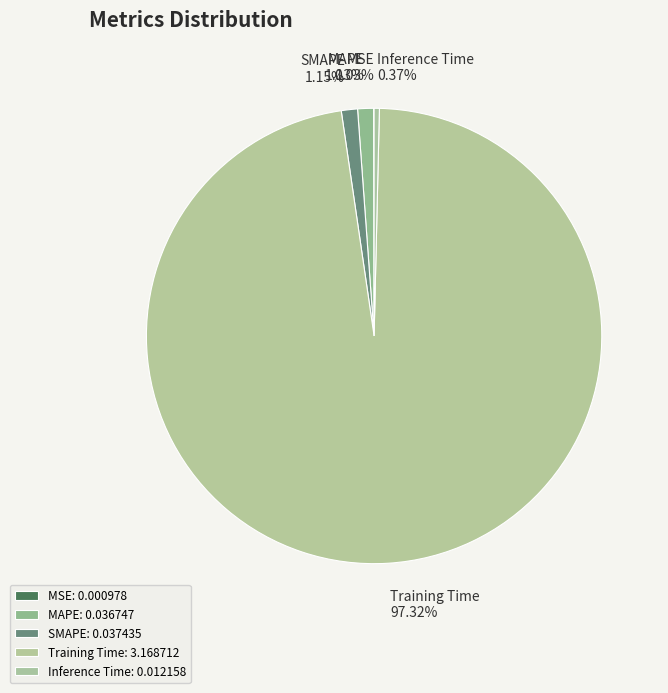

What percentage is NOT represented by Training Time?

2.7%